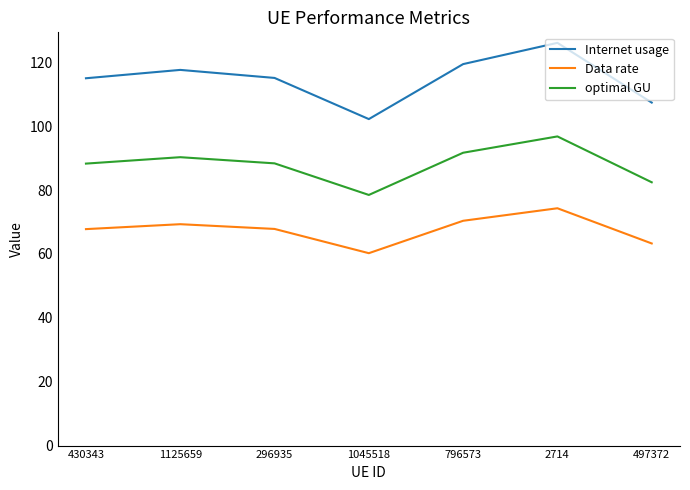

True or false: Data rate has a value of 32.3 at 497372.

False